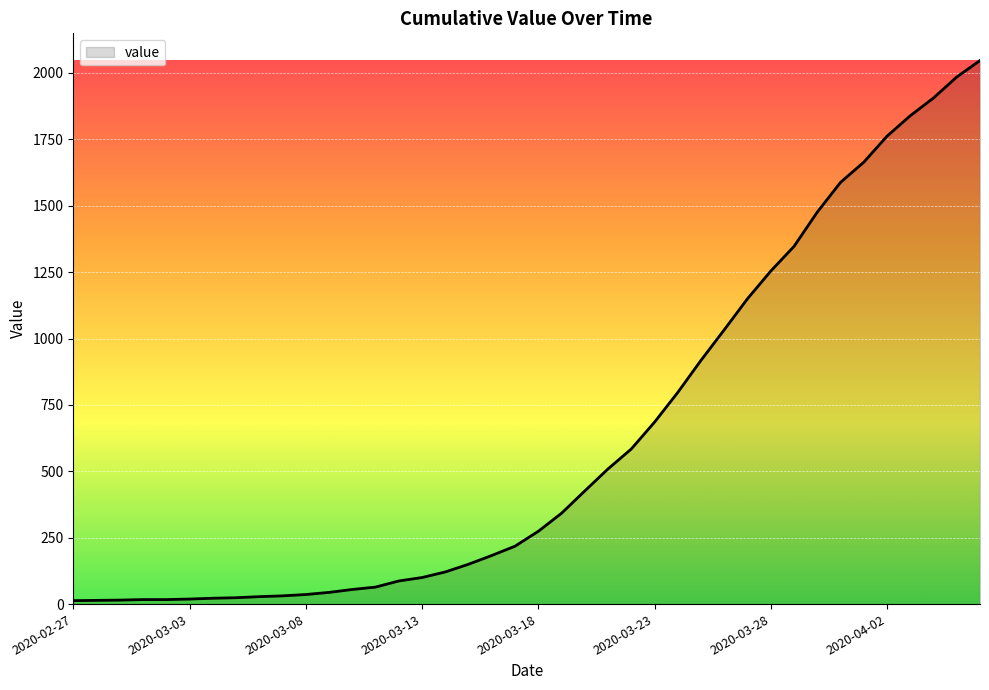

What is the average value?

621